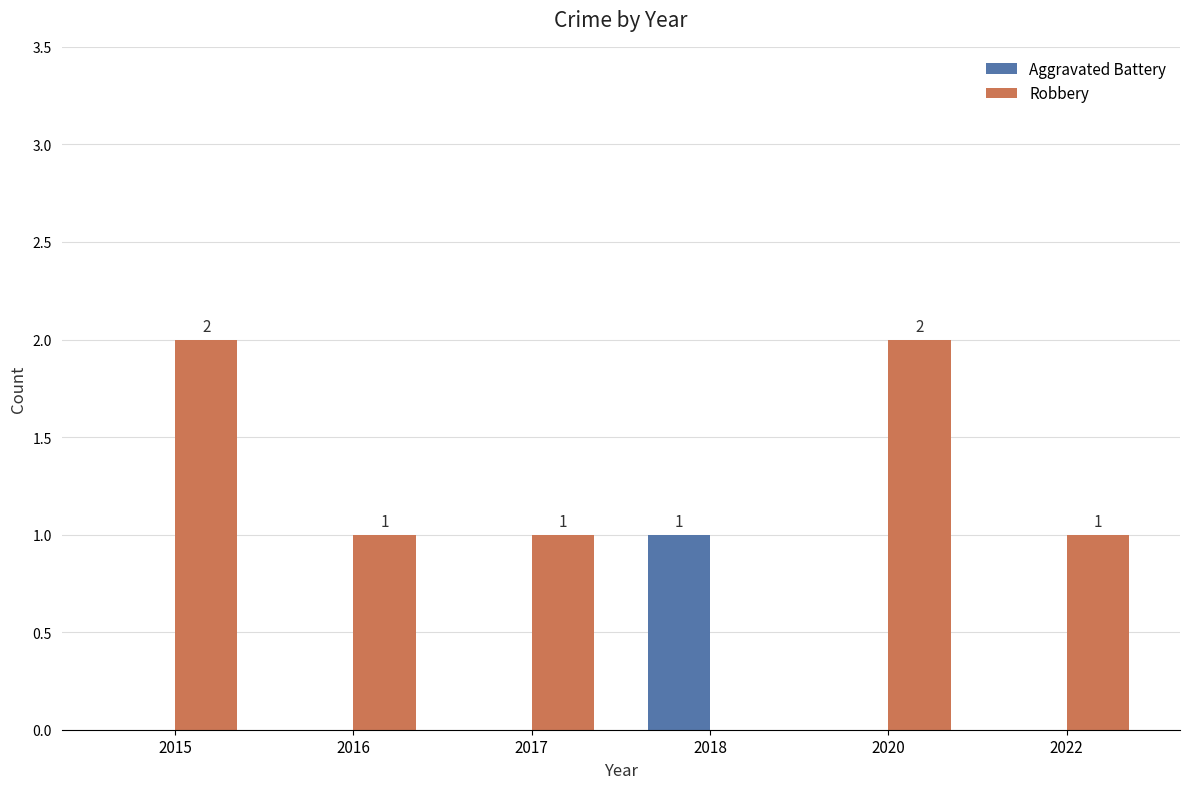

Count the number of categories in the chart.

6